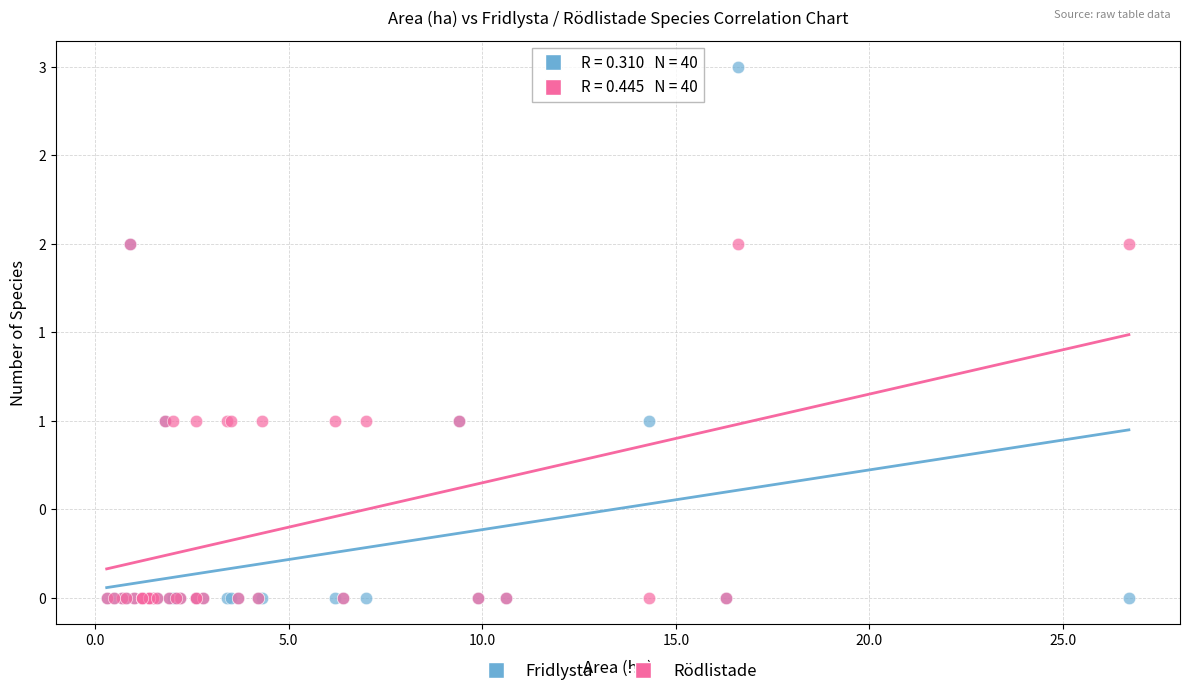

Which series reaches the maximum Y coordinate?

Fridlysta